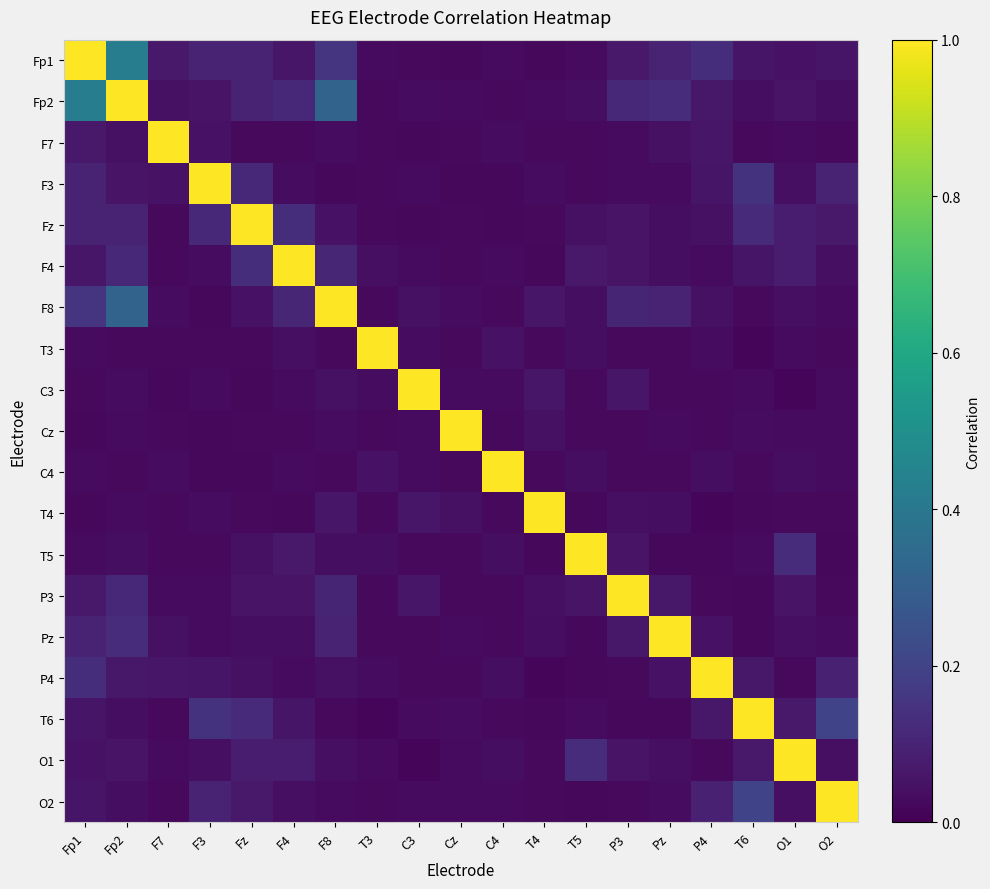

What is the total value across all series at Fp1?

2.5